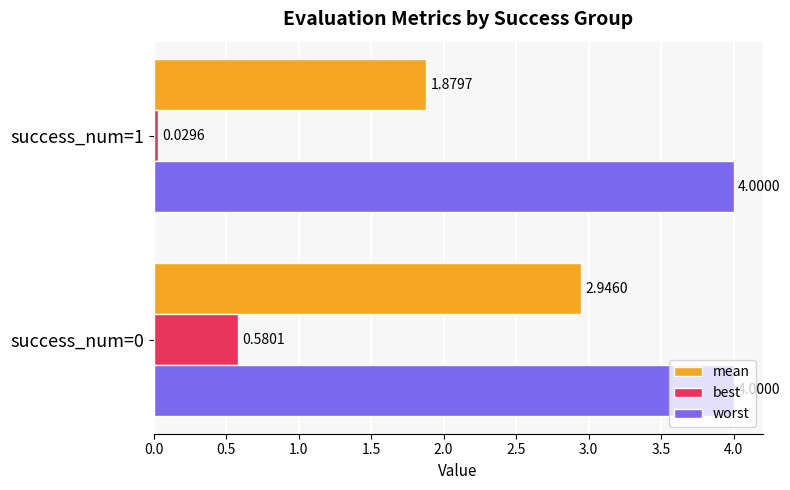

Which series has the largest total across all categories?

worst